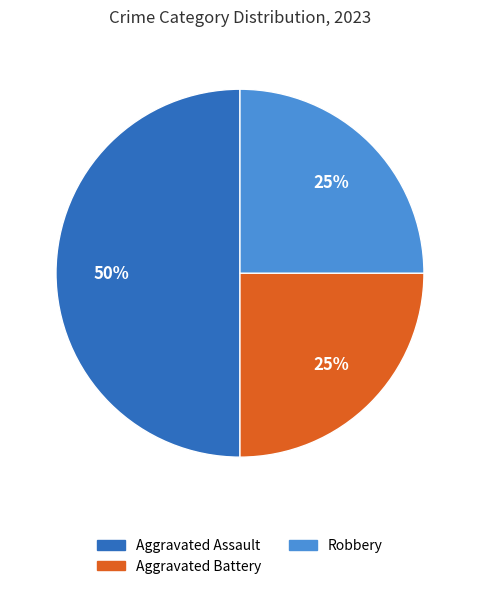

To the nearest percent, what is the average slice percentage?

33%